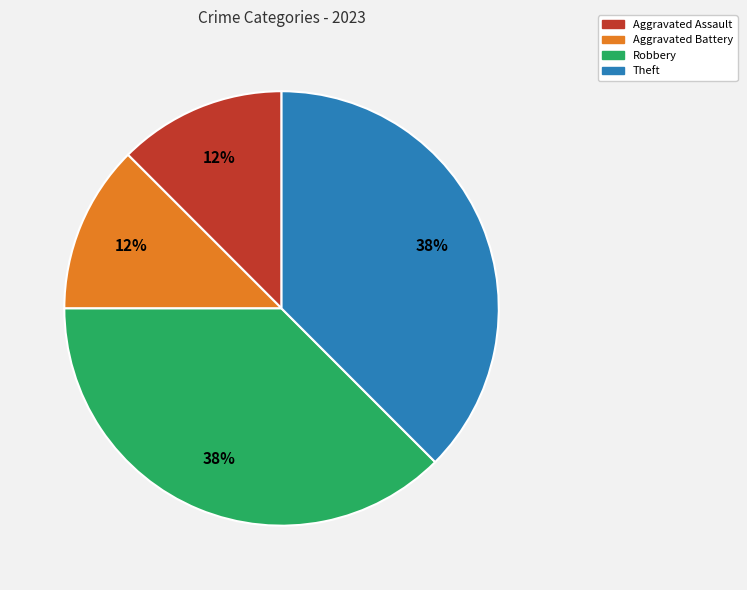

Between Theft and Aggravated Battery, which is larger?

Theft